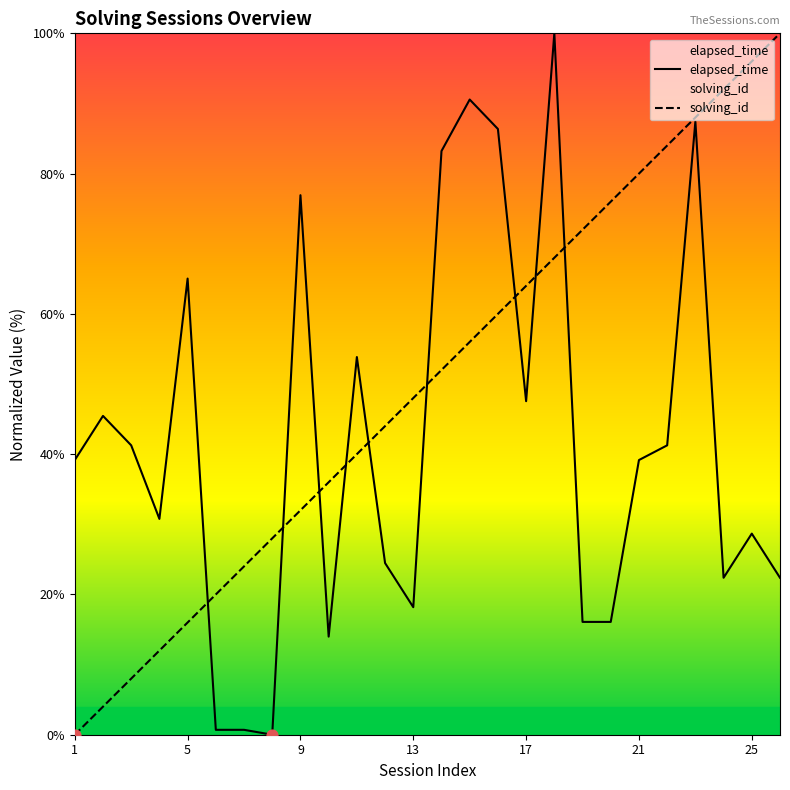

At which category is the sum across all series the highest?

23